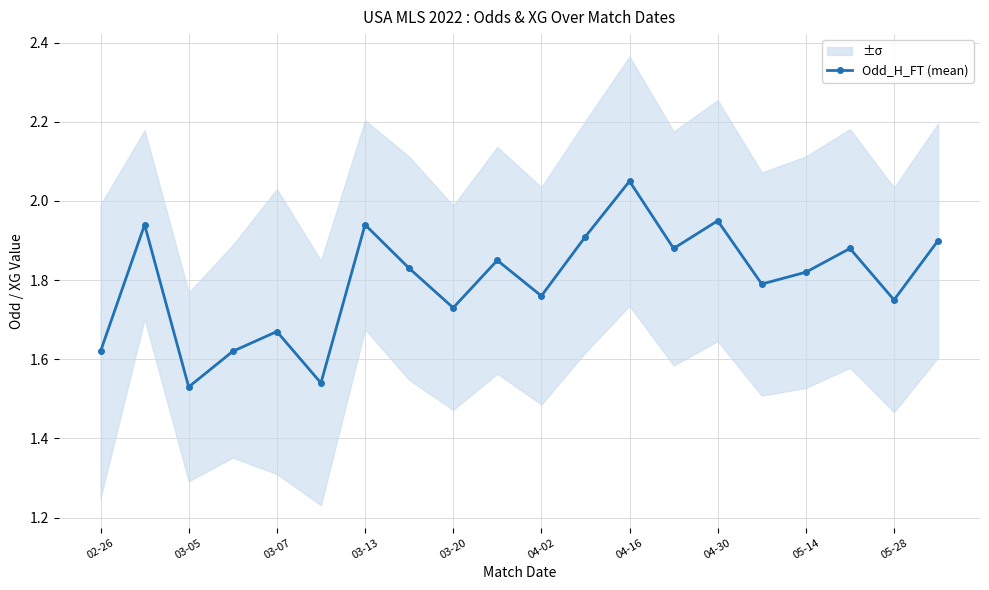

In Odd_H_FT (mean), how many points are lower than both neighbors (excluding endpoints)?

7